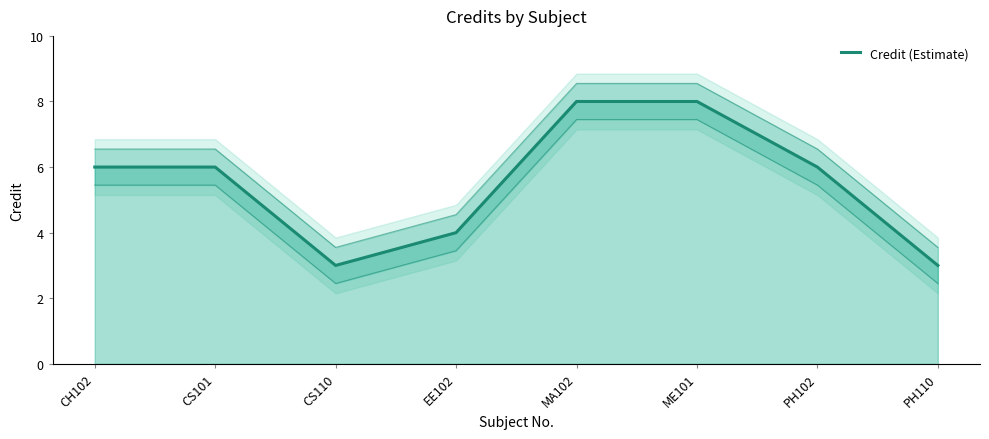

What is the label of the 6th point from the right?

CS110